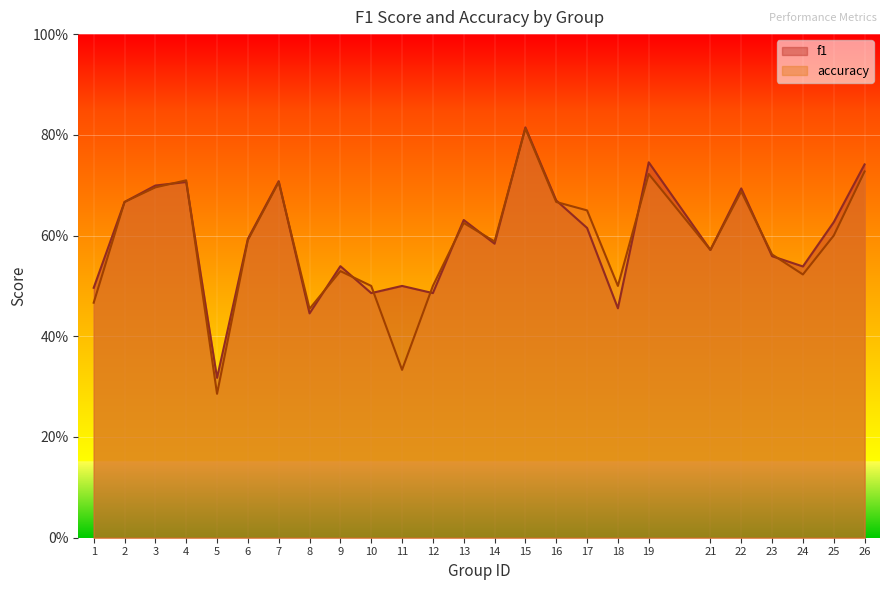

What is the average value of the f1 series?

0.6